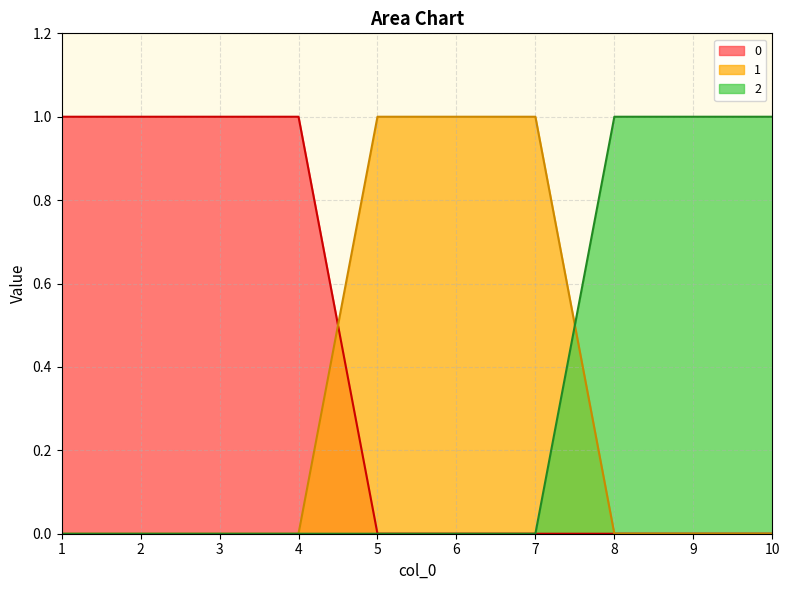

What is the value of the 1 point at the 6th from the left?

1